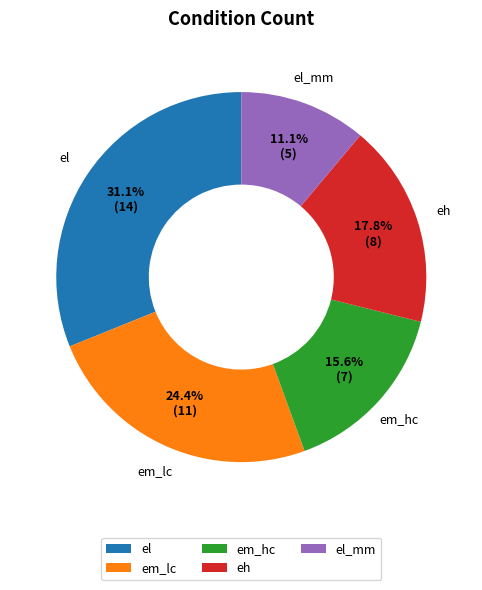

How many segments does this pie chart have?

5